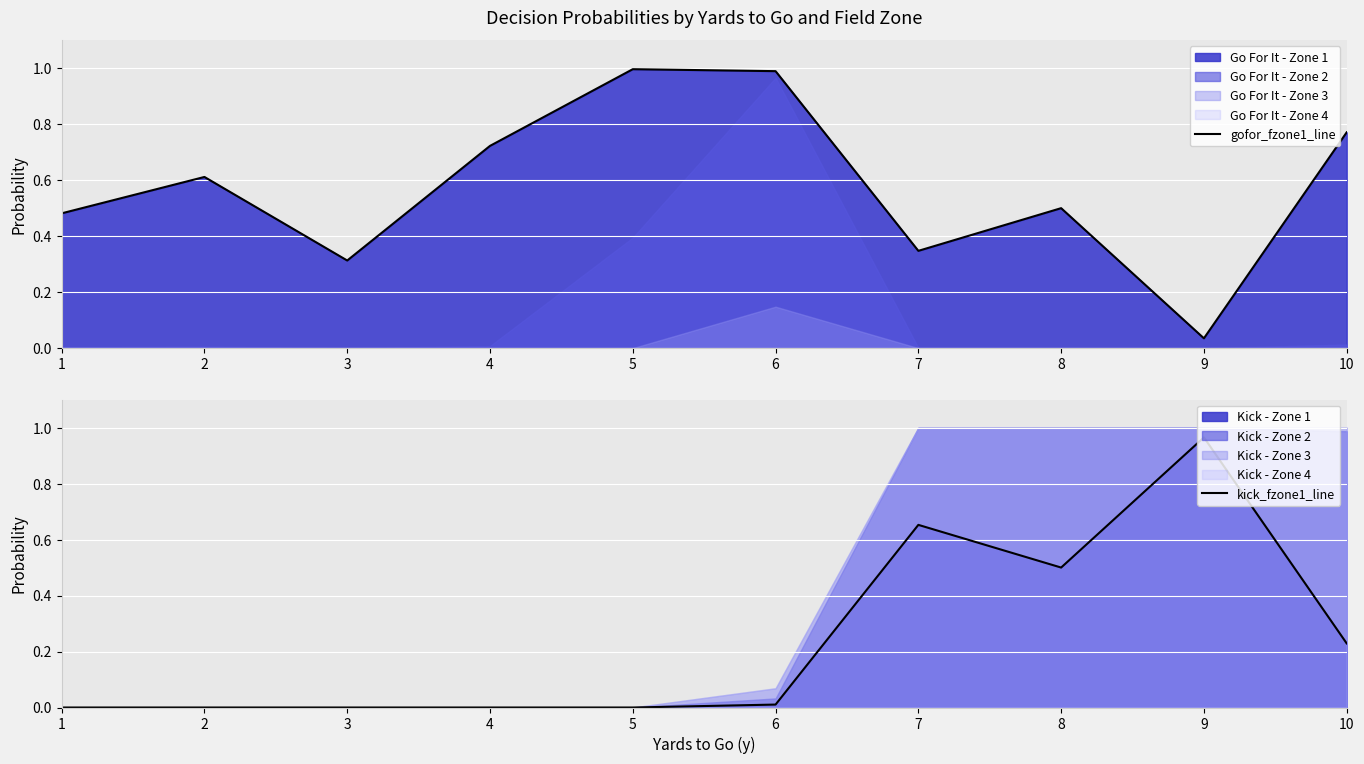

Reading left to right, what are all the values shown in this chart?

gofor_fzone1_line: 1=0.5	2=0.6	3=0.3	4=0.7	5=1.0	6=1.0	7=0.3	8=0.5	9=0.0	10=0.8
kick_fzone1_line: 1=0.0	2=0.0	3=0.0	4=0.0	5=0.0	6=0.0	7=0.7	8=0.5	9=1.0	10=0.2